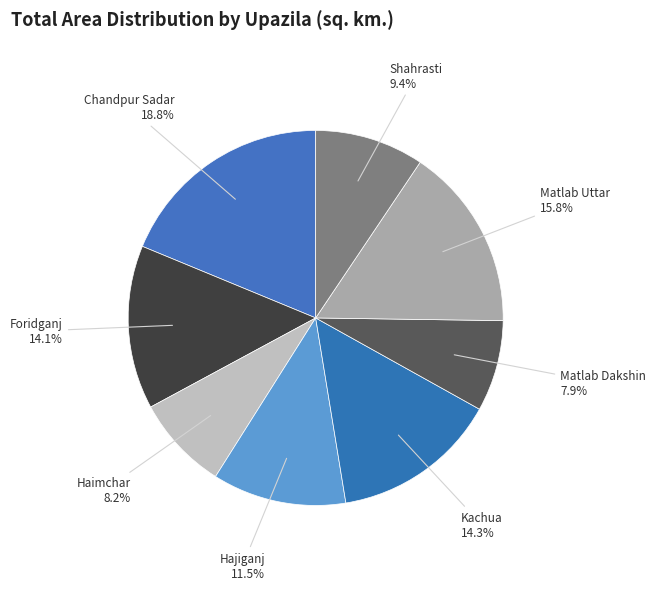

To the nearest percent, what is the difference between the largest and smallest slice percentages?

11%